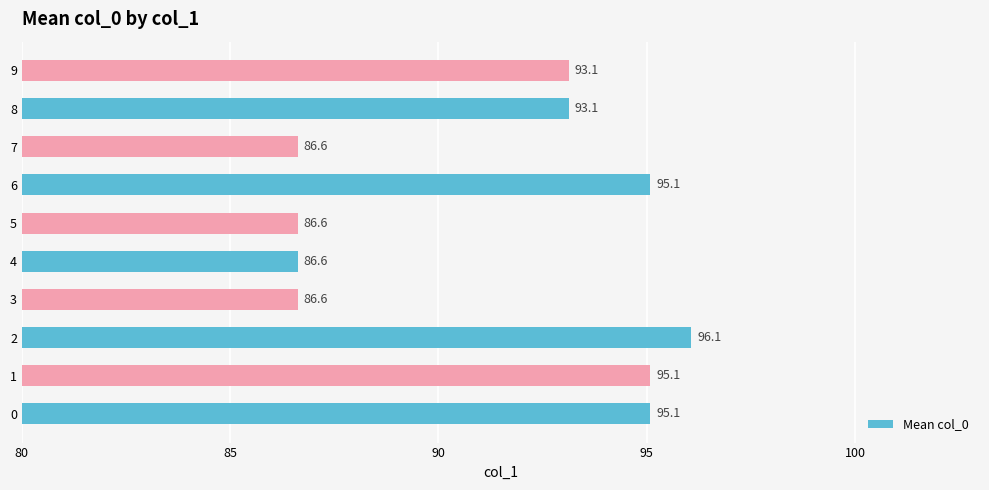

What is the change in value from 6 to 9?

-2.0